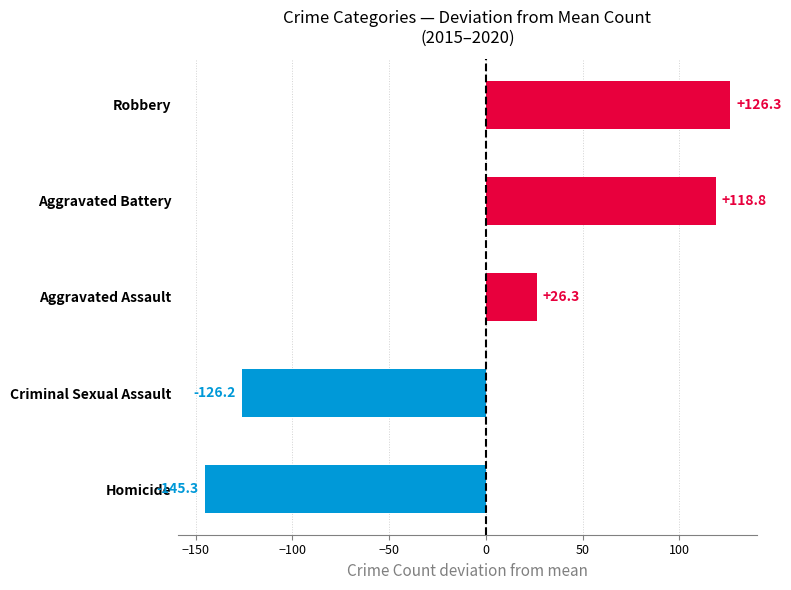

Rank the categories by value from lowest to highest.

Homicide, Criminal Sexual Assault, Aggravated Assault, Aggravated Battery, Robbery